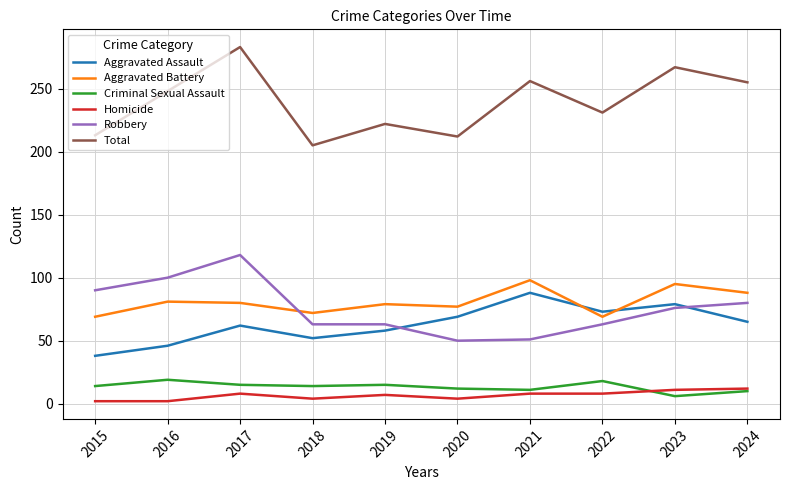

True or false: Aggravated Assault has a value of 63 at 2016.

False